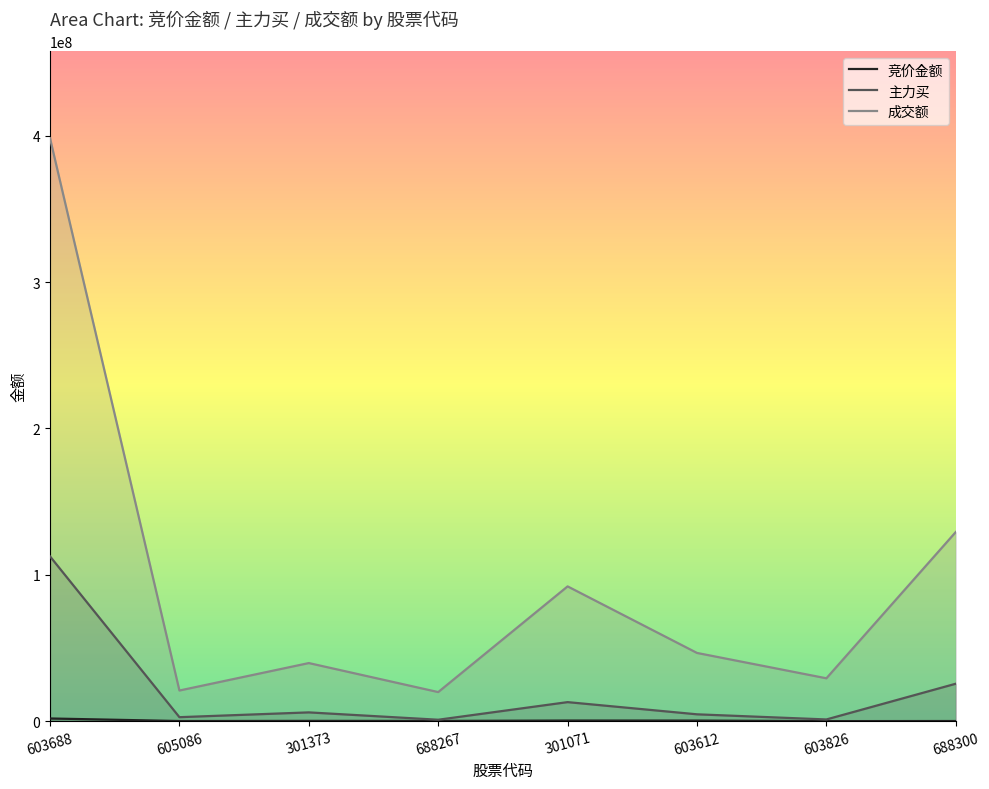

Rank the series by their maximum value, from lowest to highest.

竞价金额, 主力买, 成交额